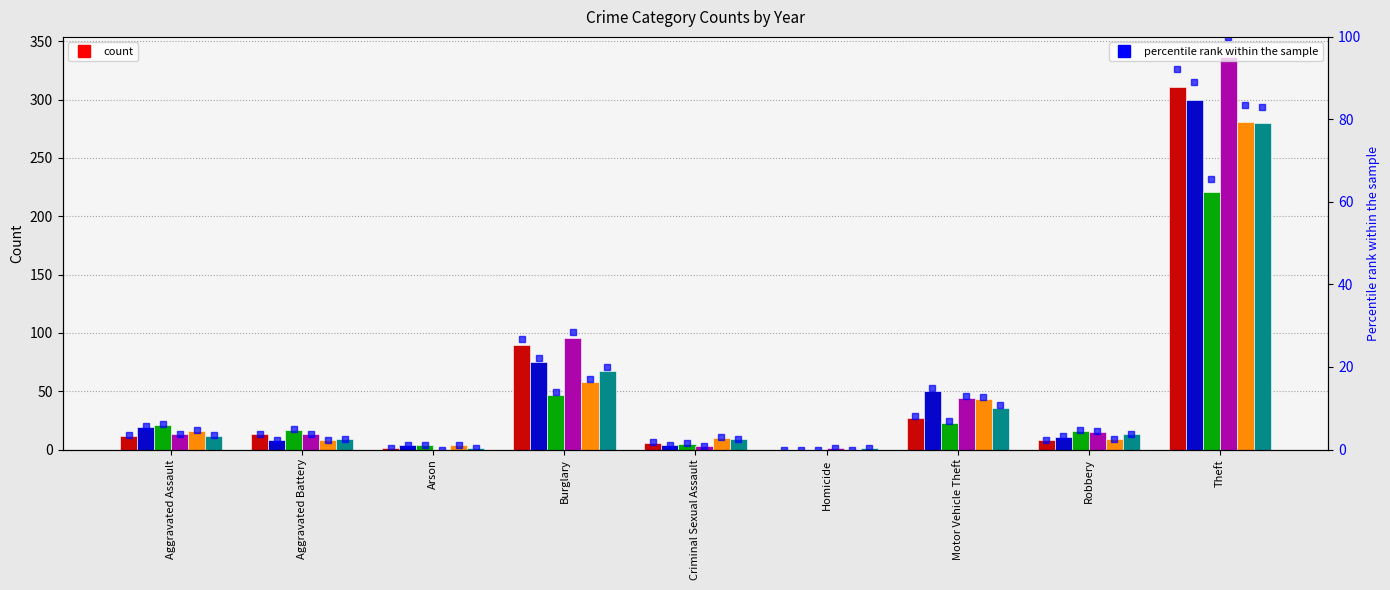

The 2016 series shows 13 at Aggravated Assault. True or false?

True